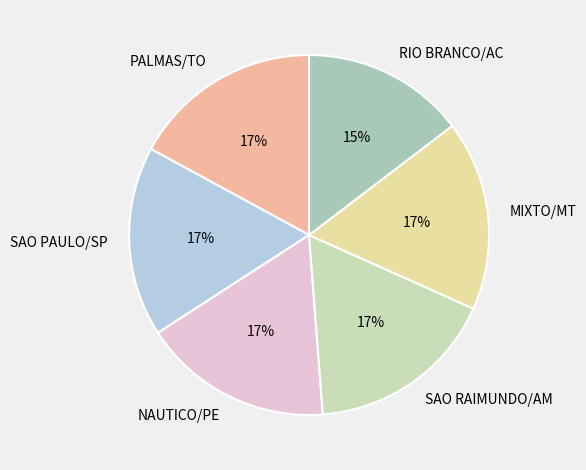

Is it true that NAUTICO/PE is 2% of the pie?

False